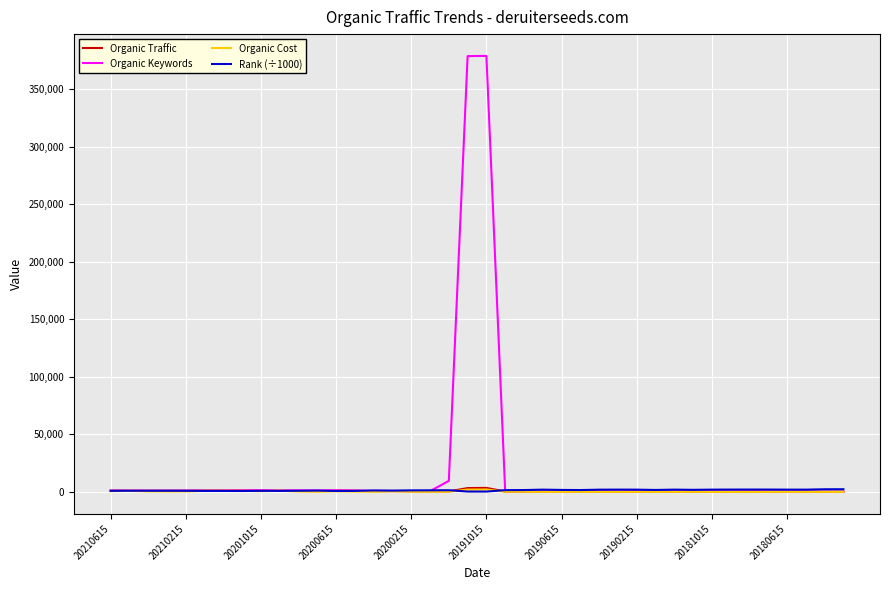

Which series has the largest range (max minus min)?

Organic Keywords